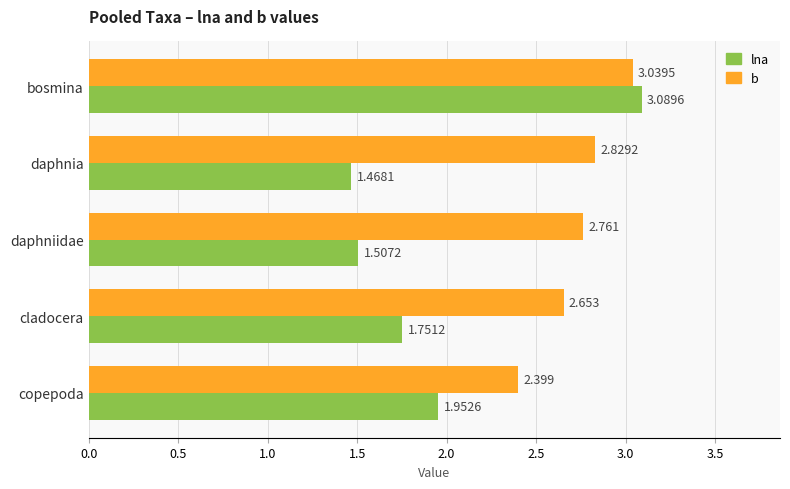

Which category has the lowest value in the lna series?

daphnia